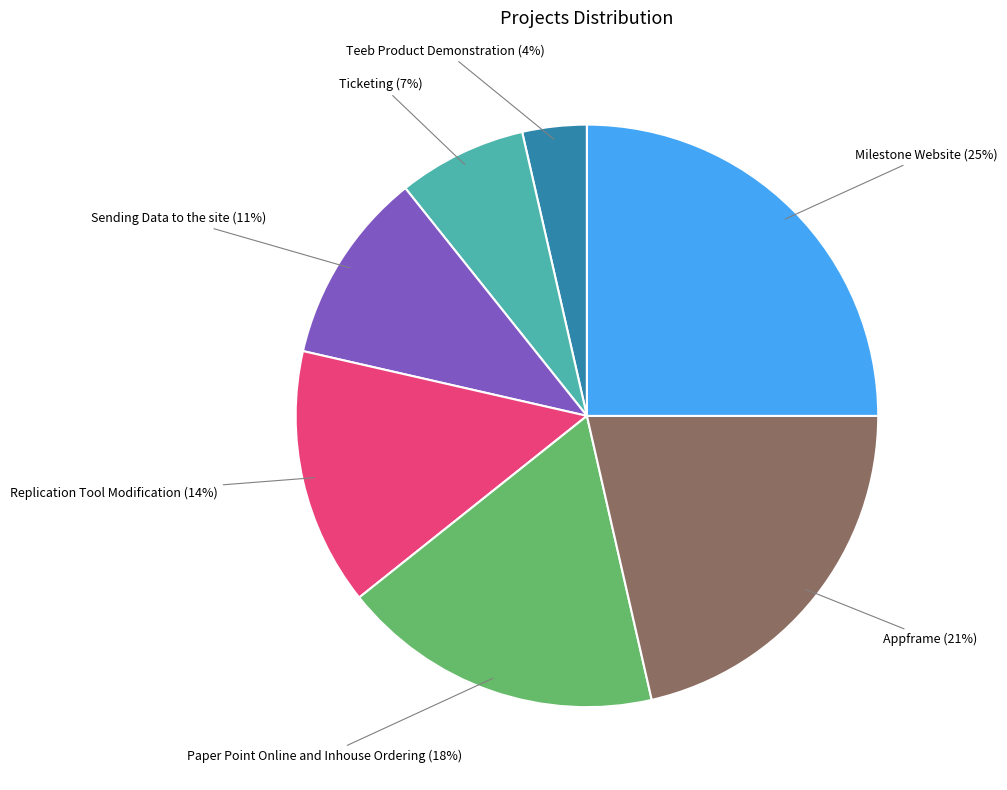

Which has a higher value, Milestone Website or Appframe?

Milestone Website